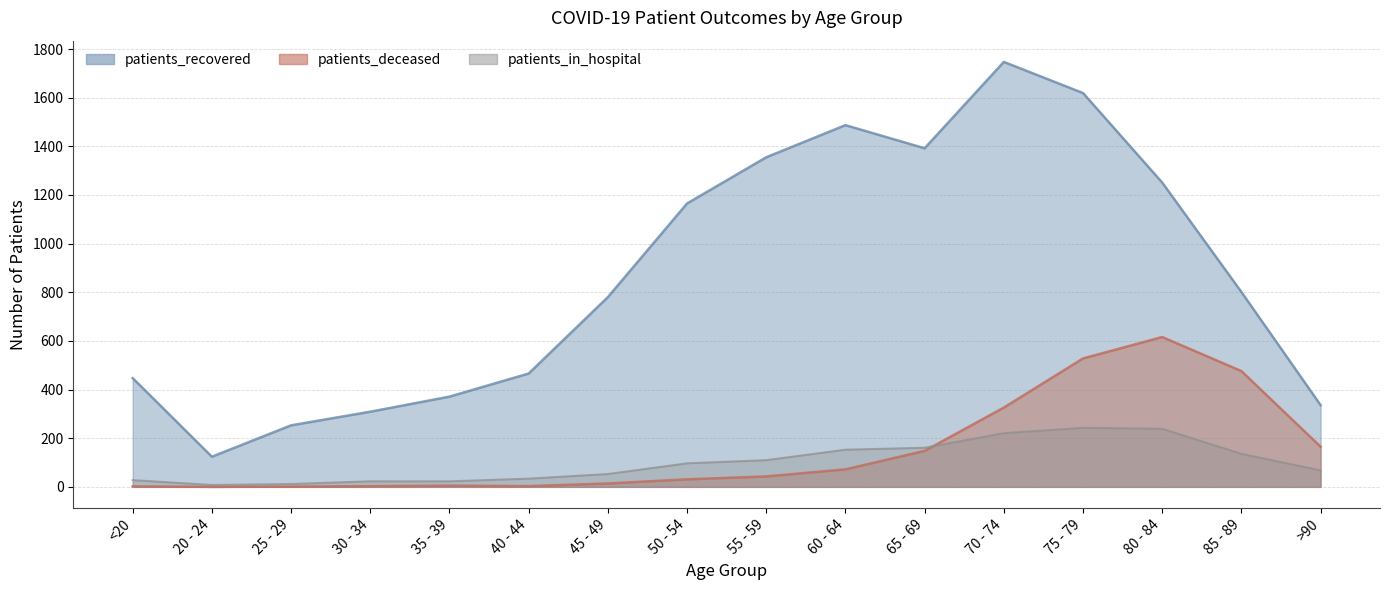

The value of patients_in_hospital at 20 - 24 is 8. True or false?

True